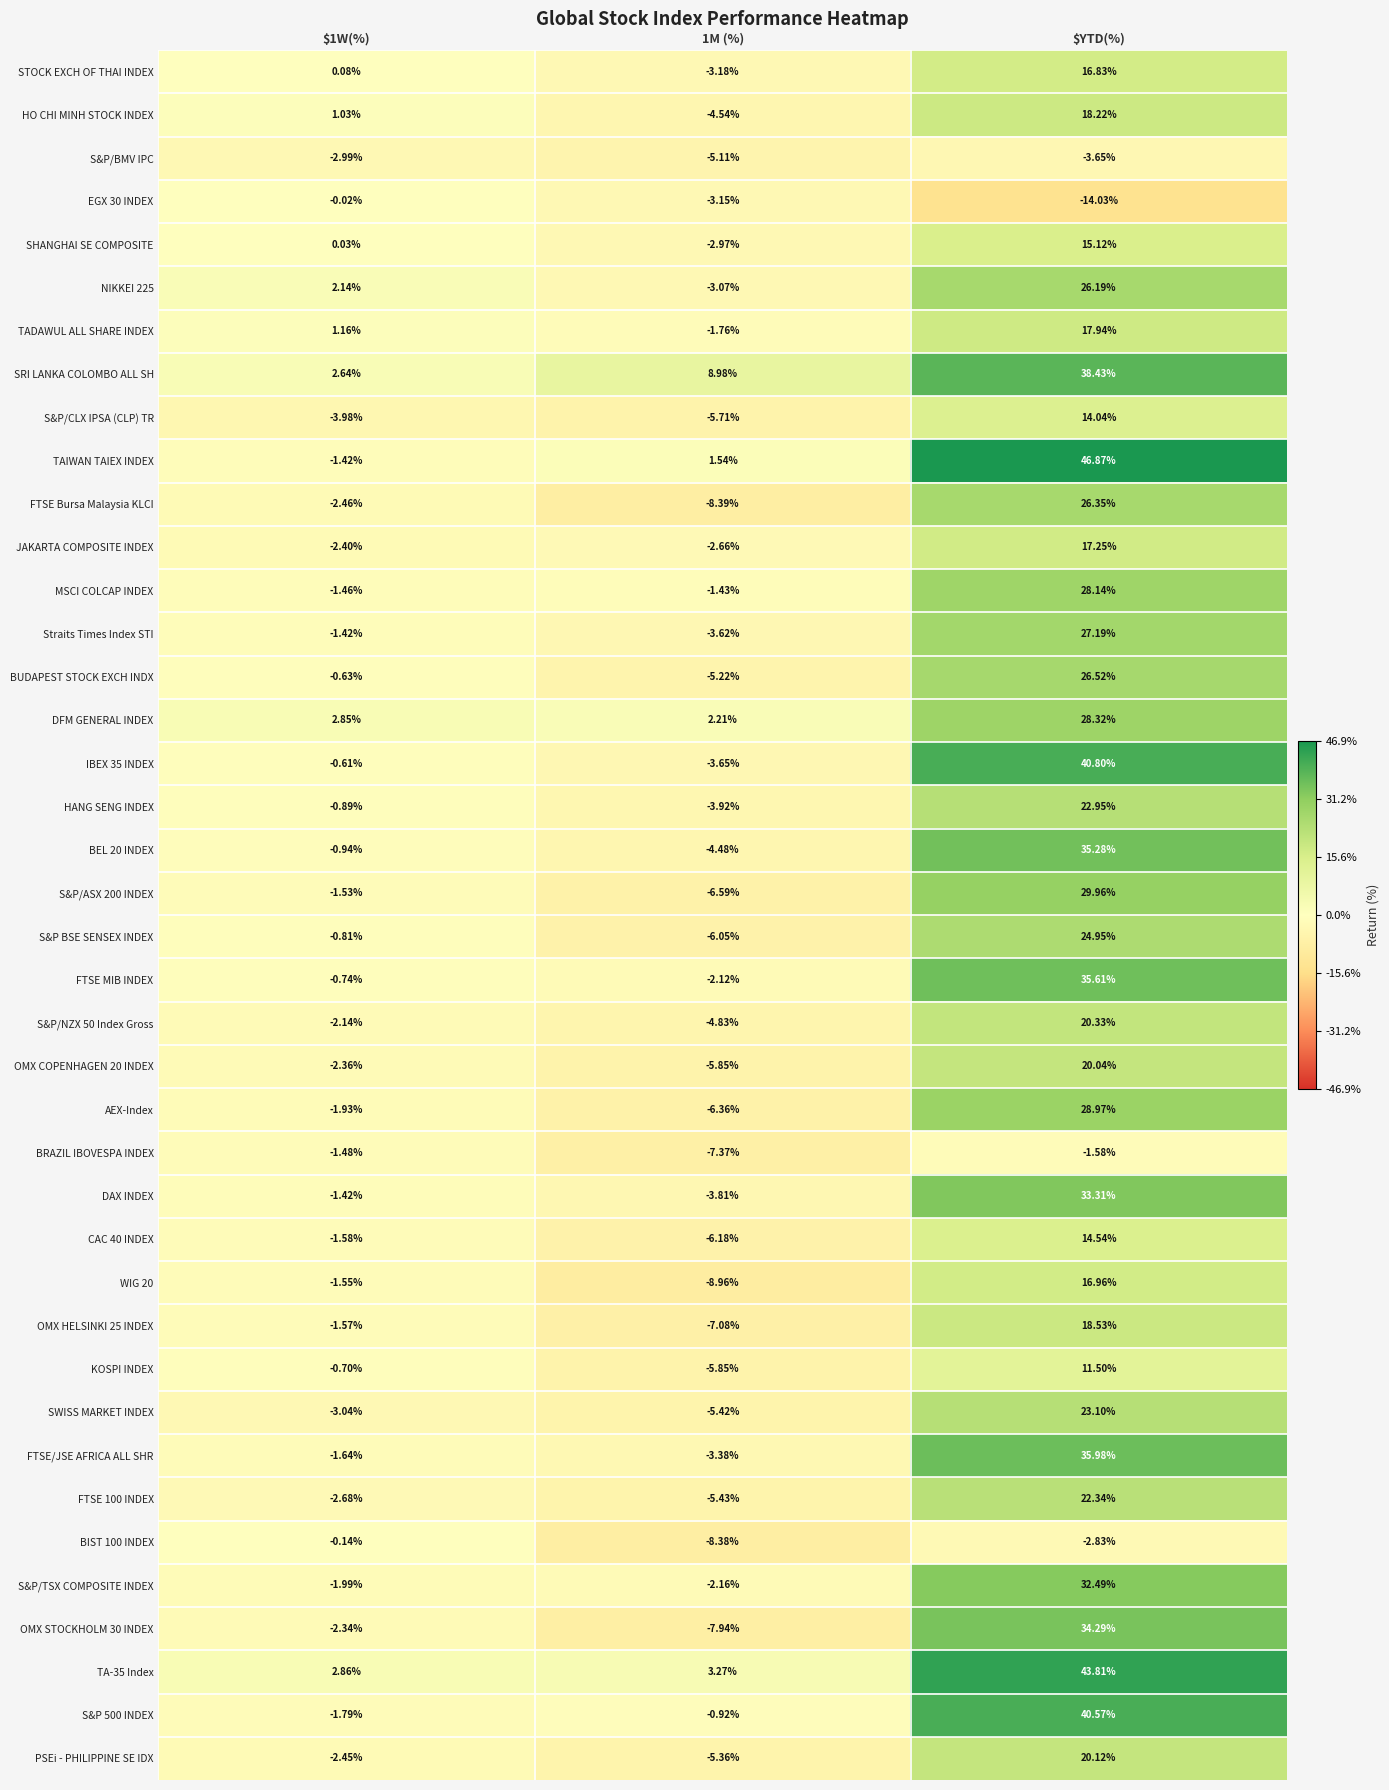

Which series has the largest range (max minus min)?

TAIWAN TAIEX INDEX